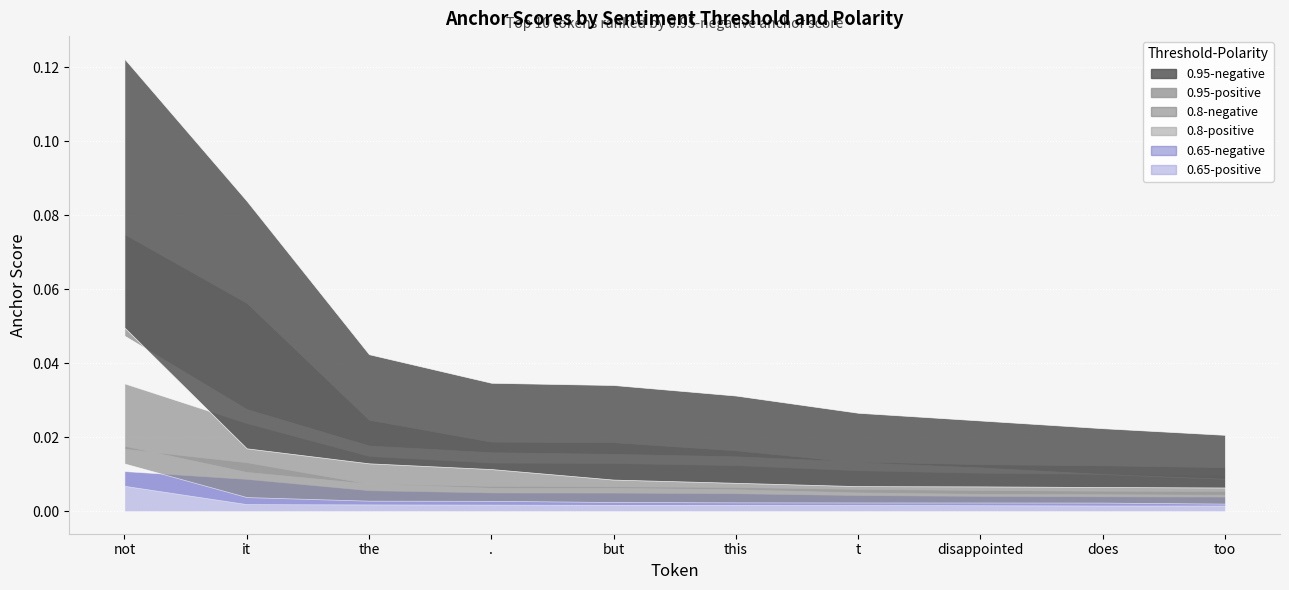

How many distinct data groups are displayed?

6